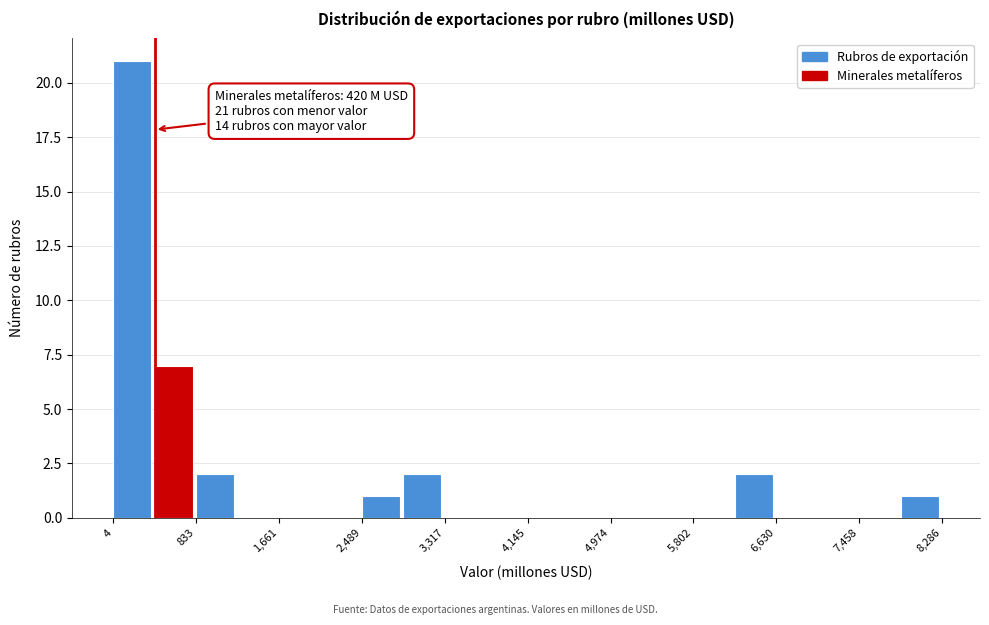

Which range on the x-axis has the tallest bar?

0 to 400